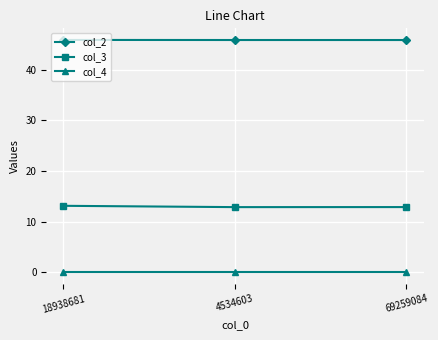

What is the total value across all series at 4534603?

58.8